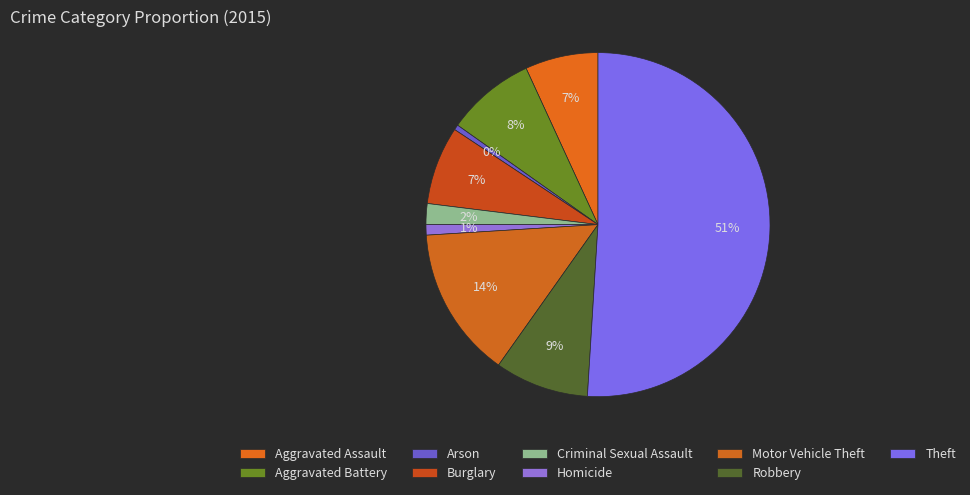

How many slices are in this pie chart?

9